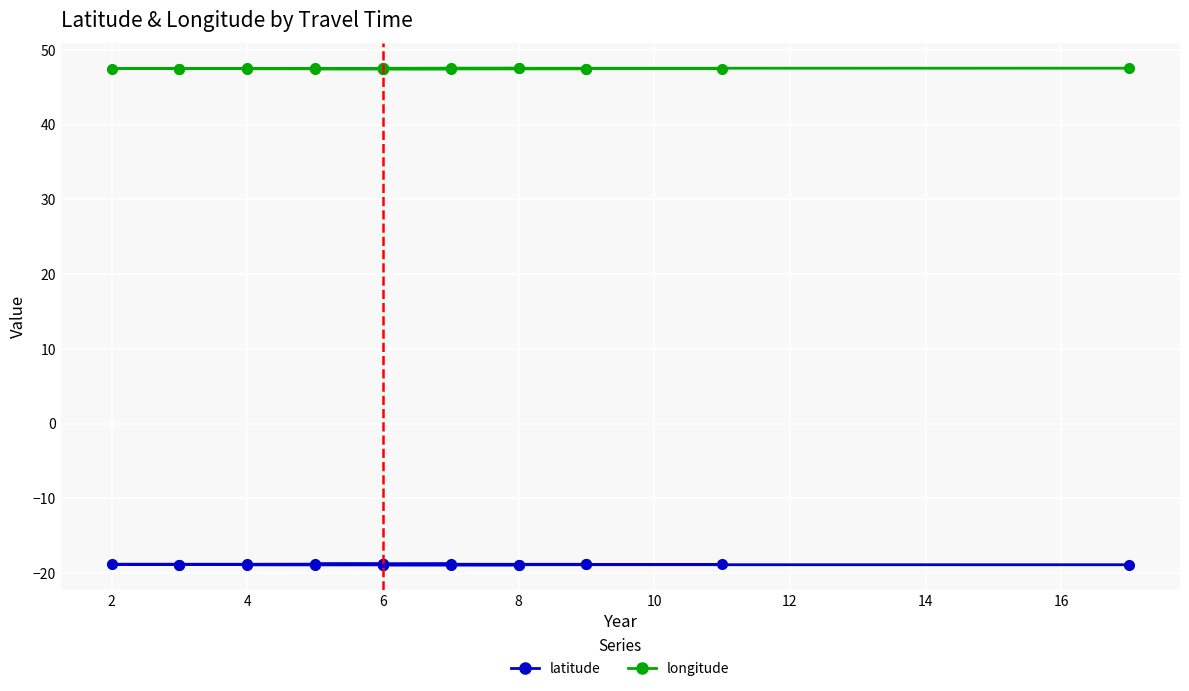

Count the number of data series in this chart.

2